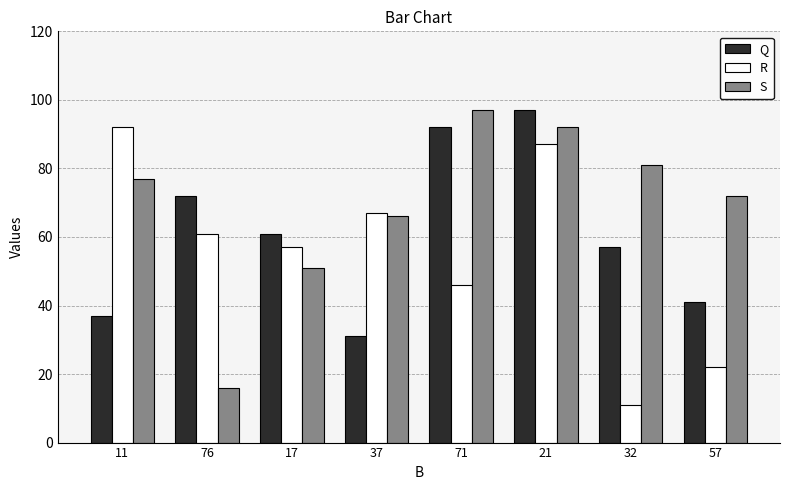

Where is R nearest to the value 51?

71